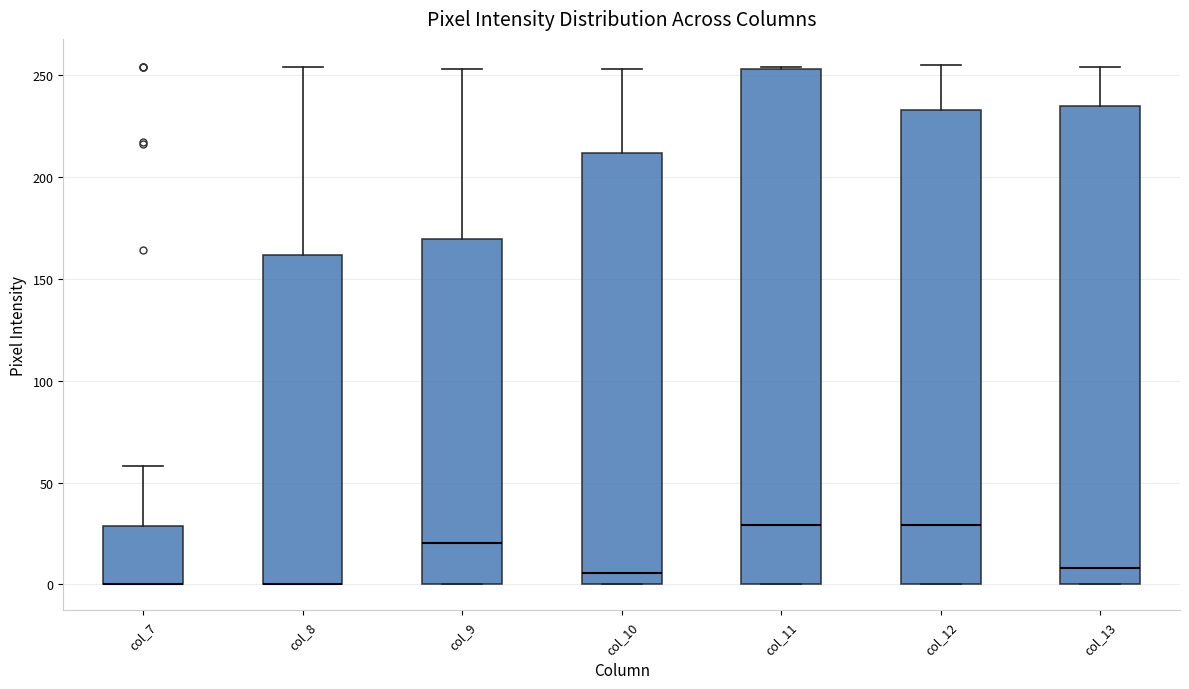

Where does the upper whisker of the box for col_7 end on the y-axis? The values are not printed on the chart, so give them approximately, as read against the axis.

60